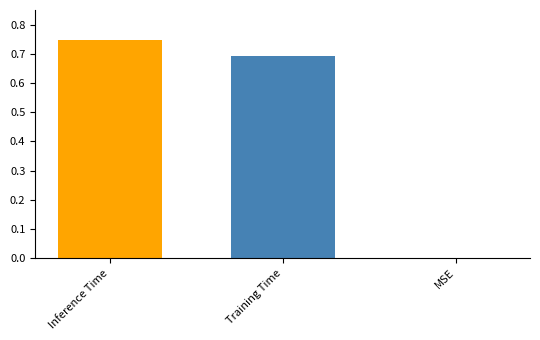

What position from the right is MSE?

1